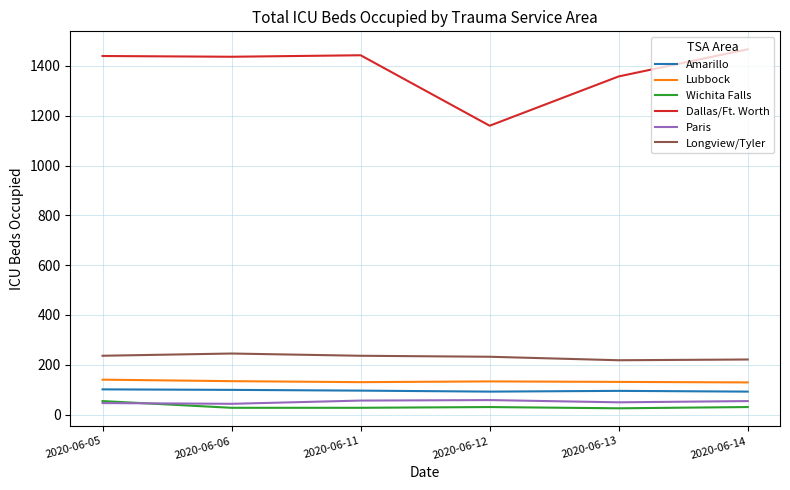

Where is Dallas/Ft. Worth nearest to the value 1313?

2020-06-13